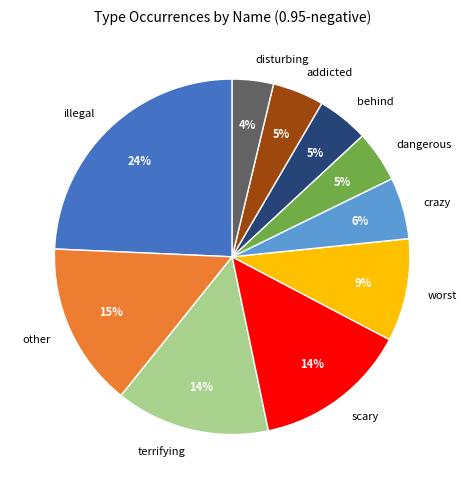

Approximately how many times larger is the value at dangerous compared to behind?

1.0